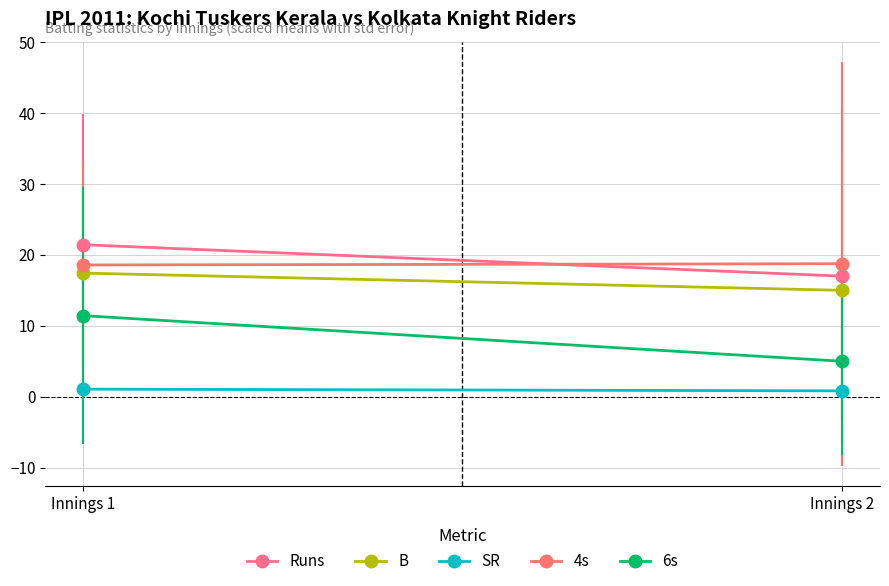

At which label is Runs closest to 19?

Innings 2